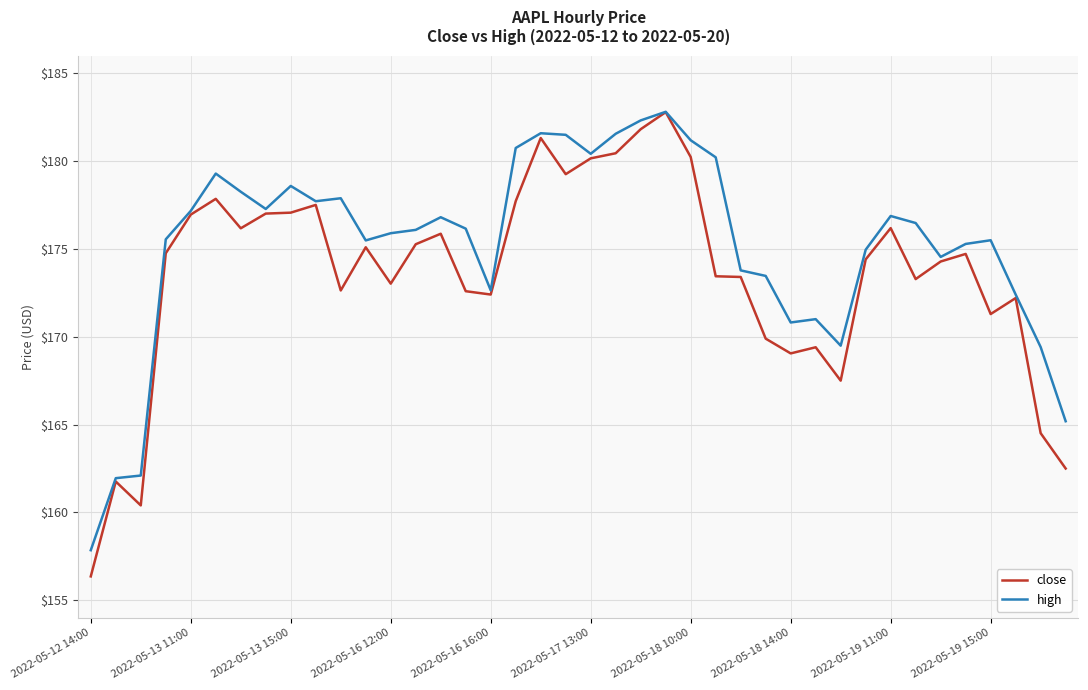

Which series has the widest spread of values?

close